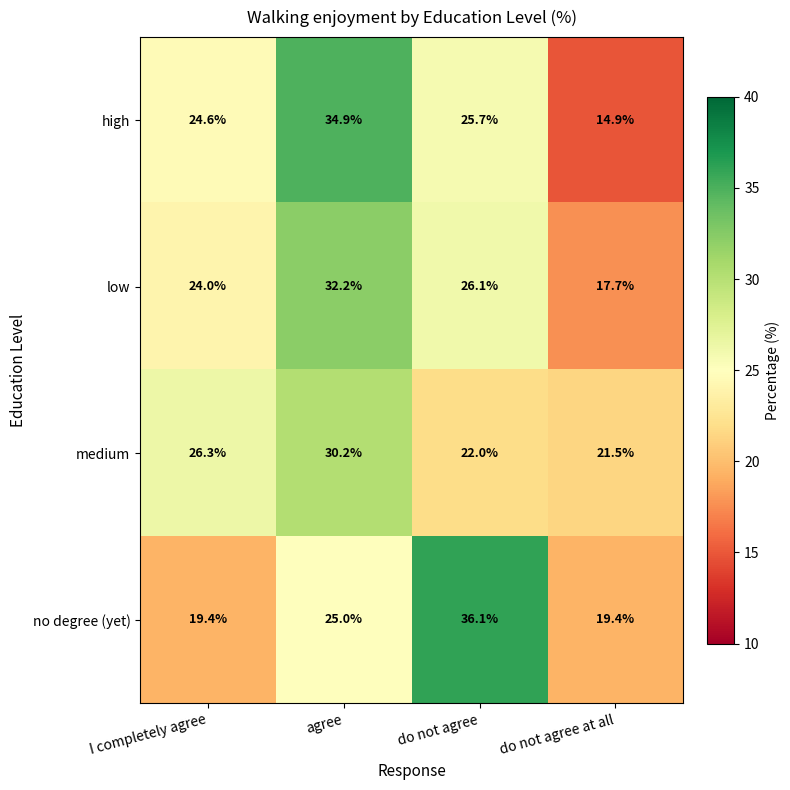

Between agree and do not agree at all, which series saw the biggest shift?

high